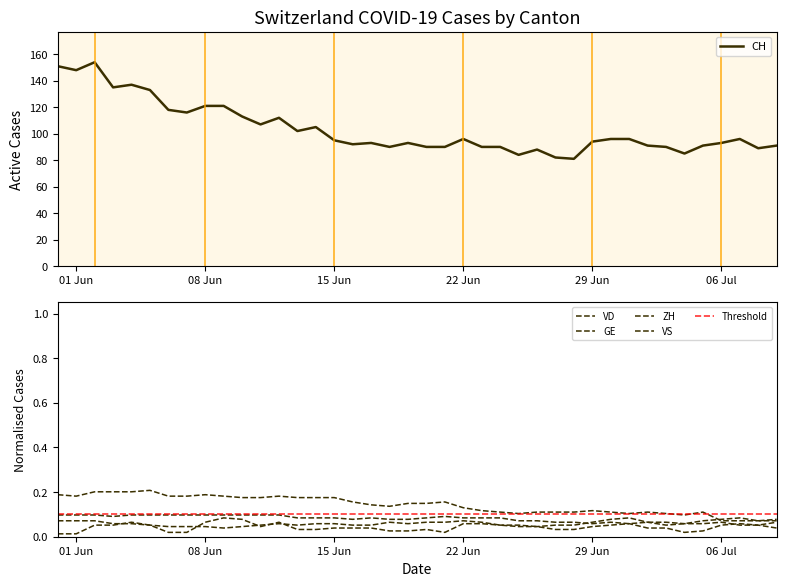

What is the minimum value for CH?

81